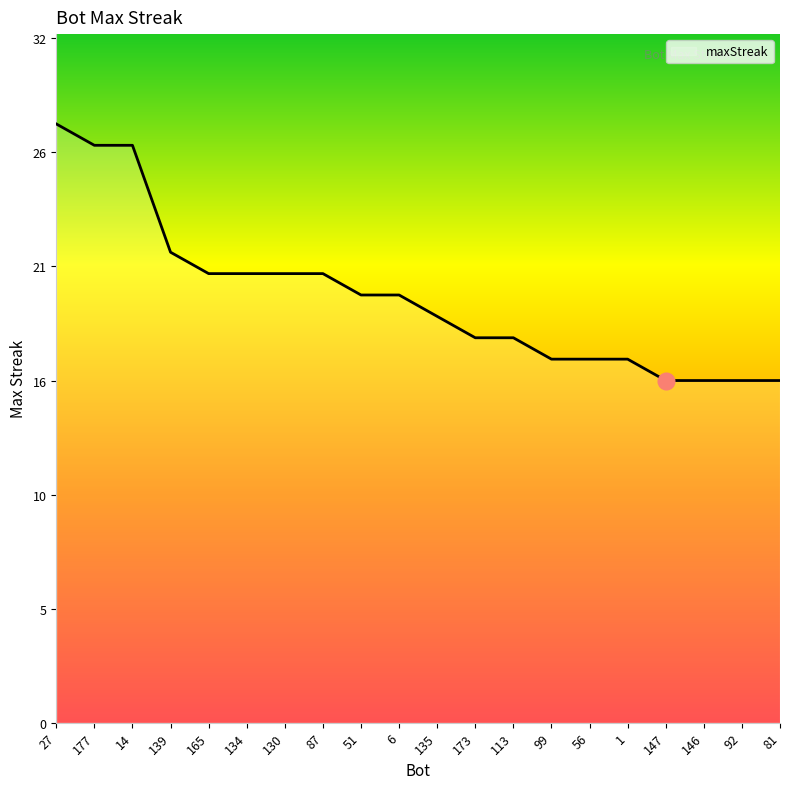

Reading left to right, extract all data points from this chart.

27=28	177=27	14=27	139=22	165=21	134=21	130=21	87=21	51=20	6=20	135=19	173=18	113=18	99=17	56=17	1=17	147=16	146=16	92=16	81=16